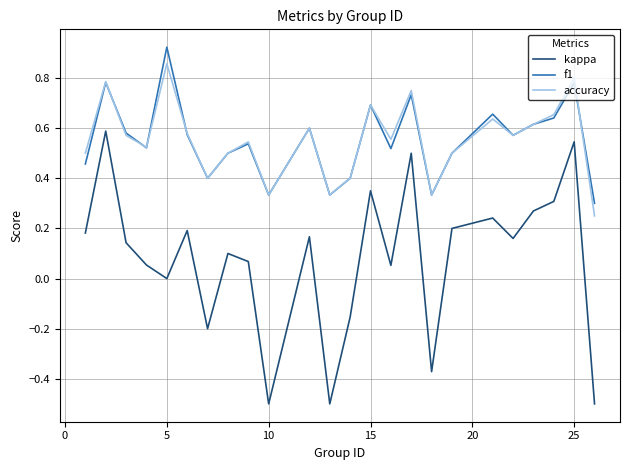

Does the chart have visible grid lines?

Yes